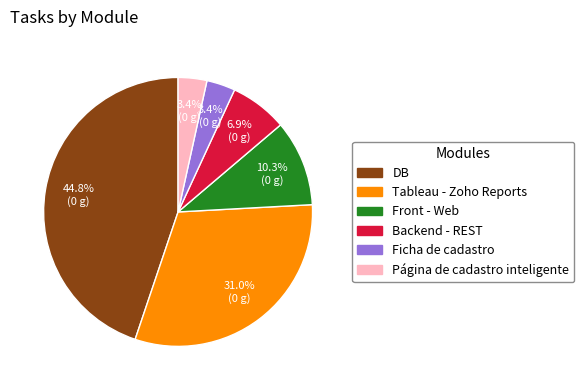

What is the largest slice in the pie chart?

DB